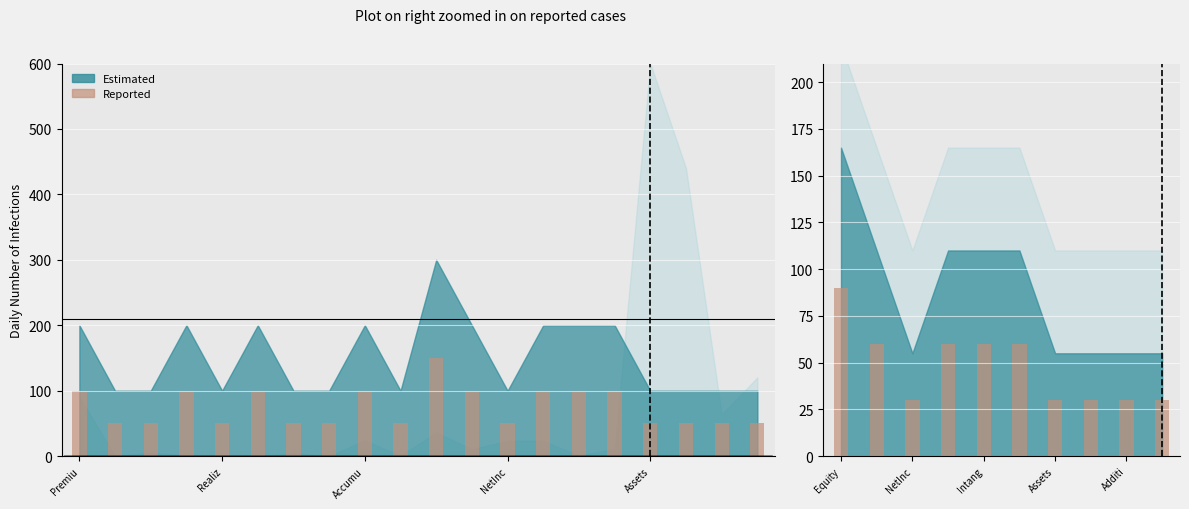

Approximately how many times larger is the value at 7 compared to Realiz?

0.5